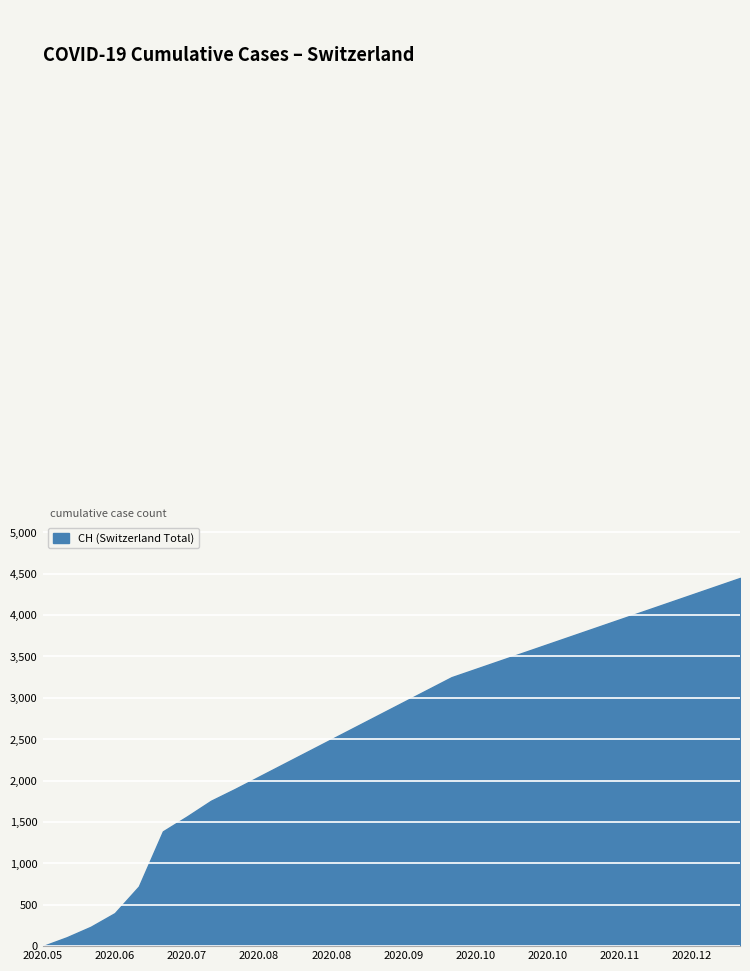

What is the difference between the maximum and minimum values?

4450